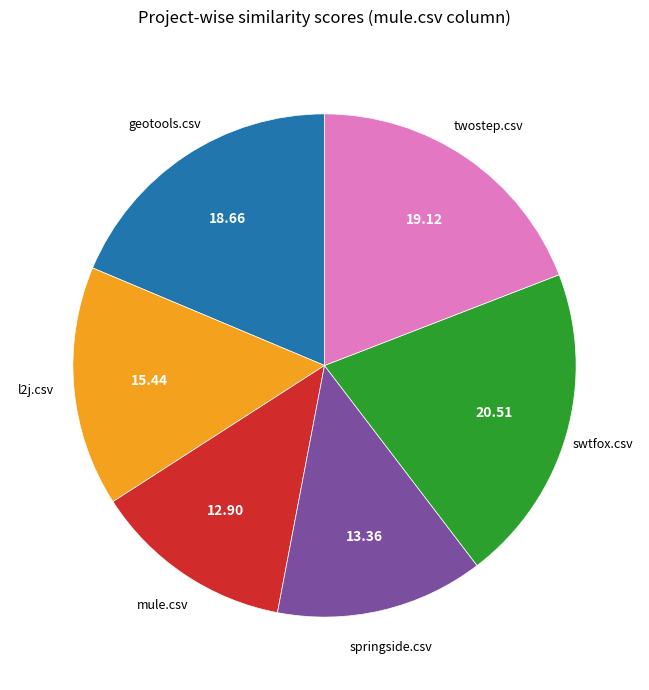

Does any single category account for the majority?

No